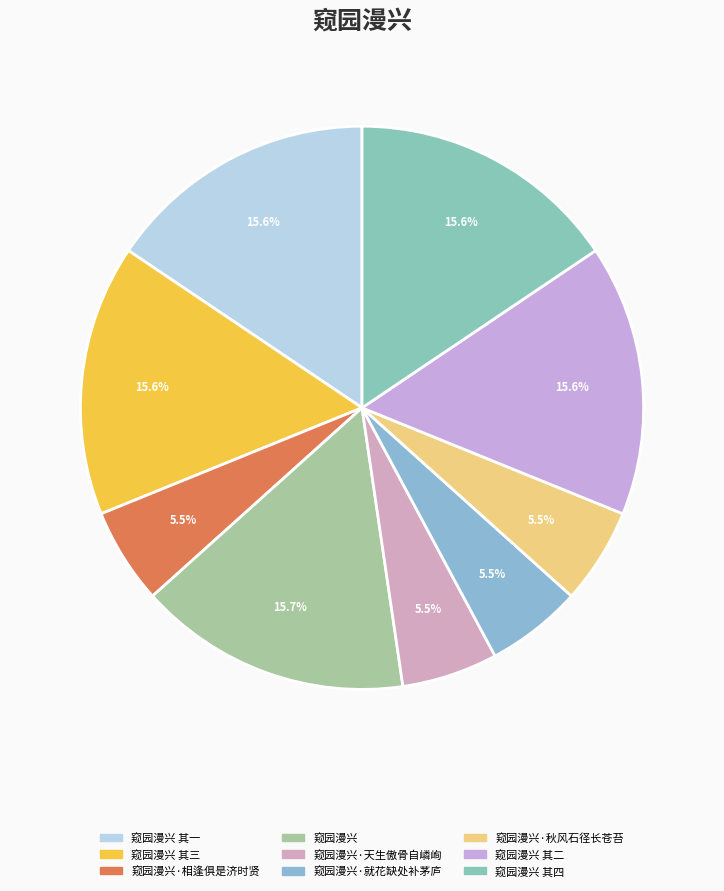

Which slice is the largest?

窥园漫兴